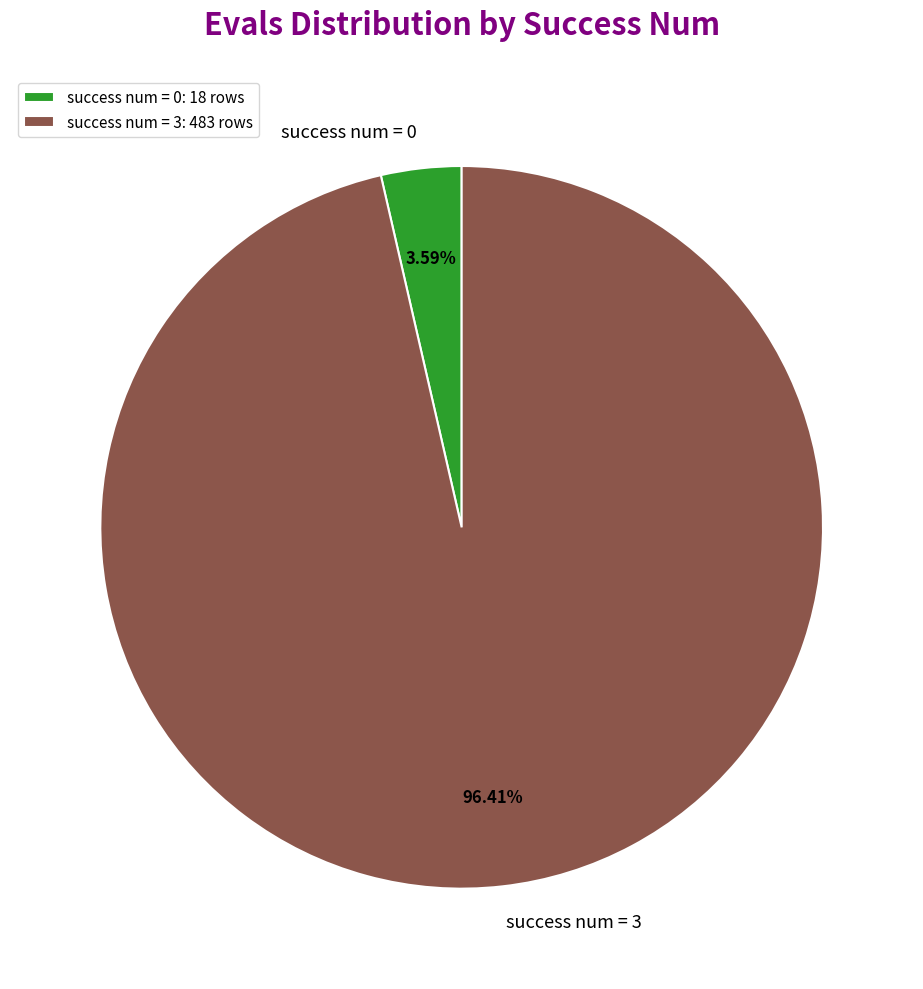

Is there any slice that represents more than half of the pie?

Yes